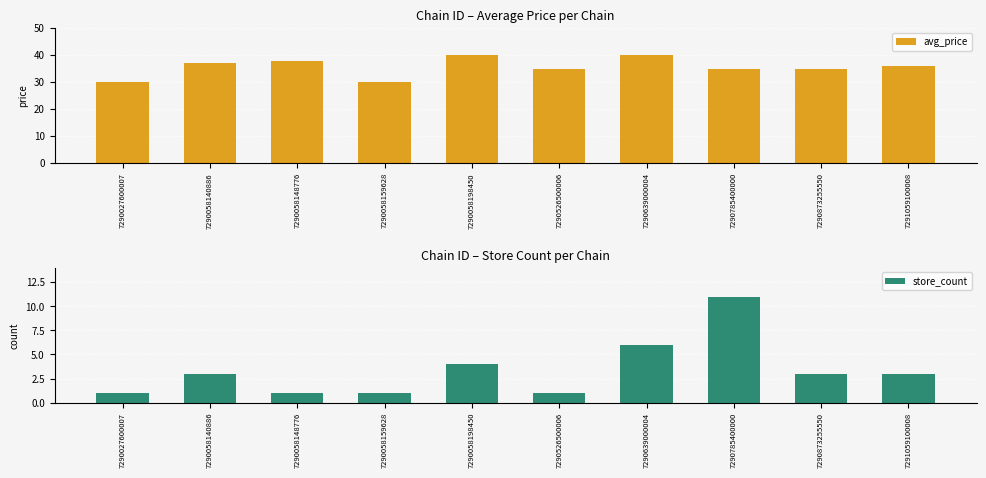

What is the sum of the store_count values at 7290873255550 and 7290027600007?

4